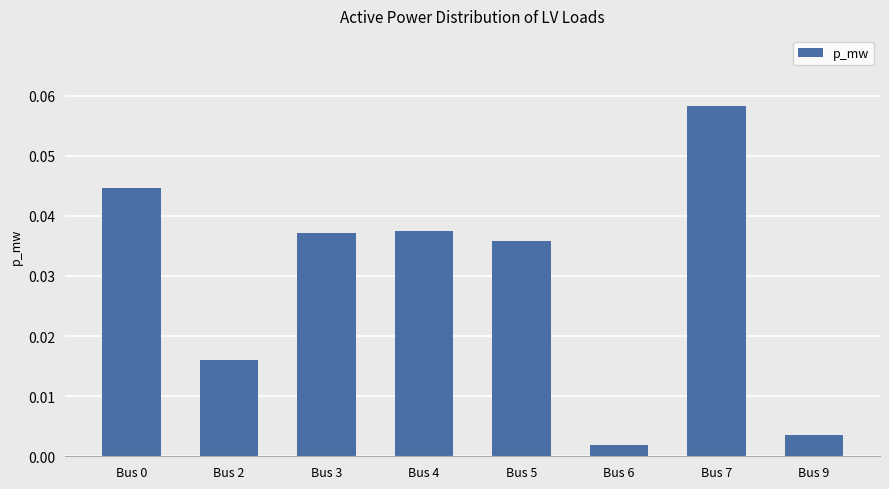

Which category has the lowest value across all series?

Bus 6